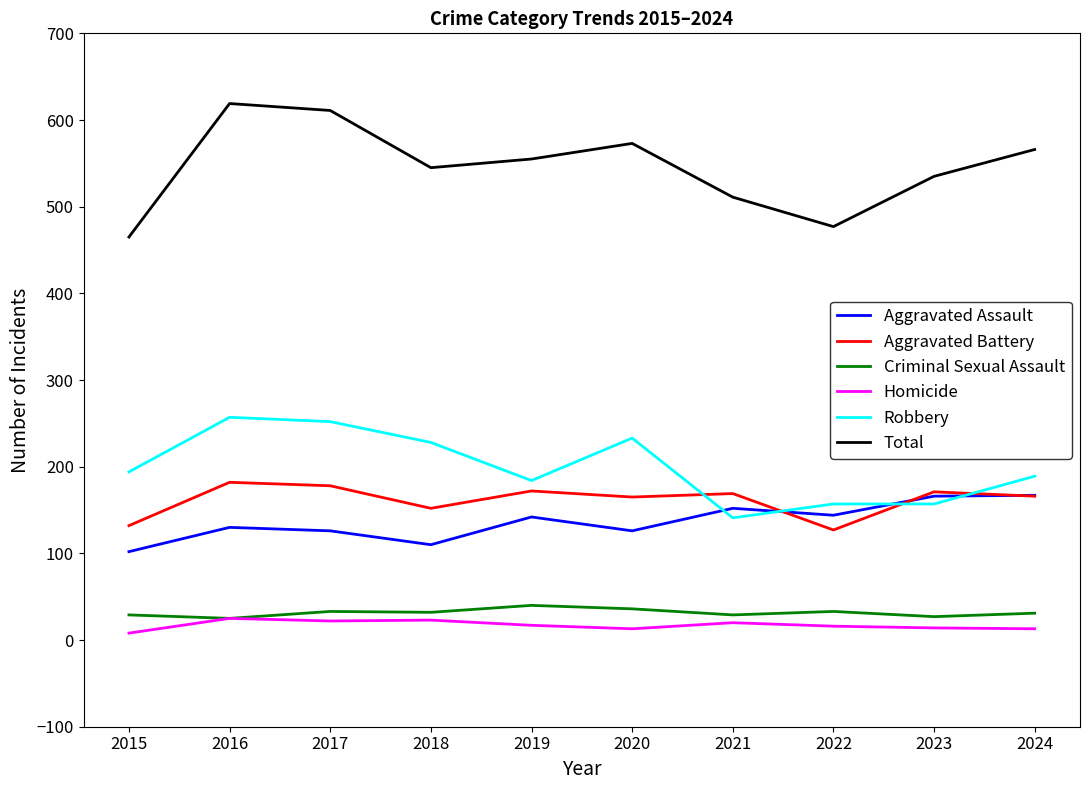

What is the minimum value for Total?

465